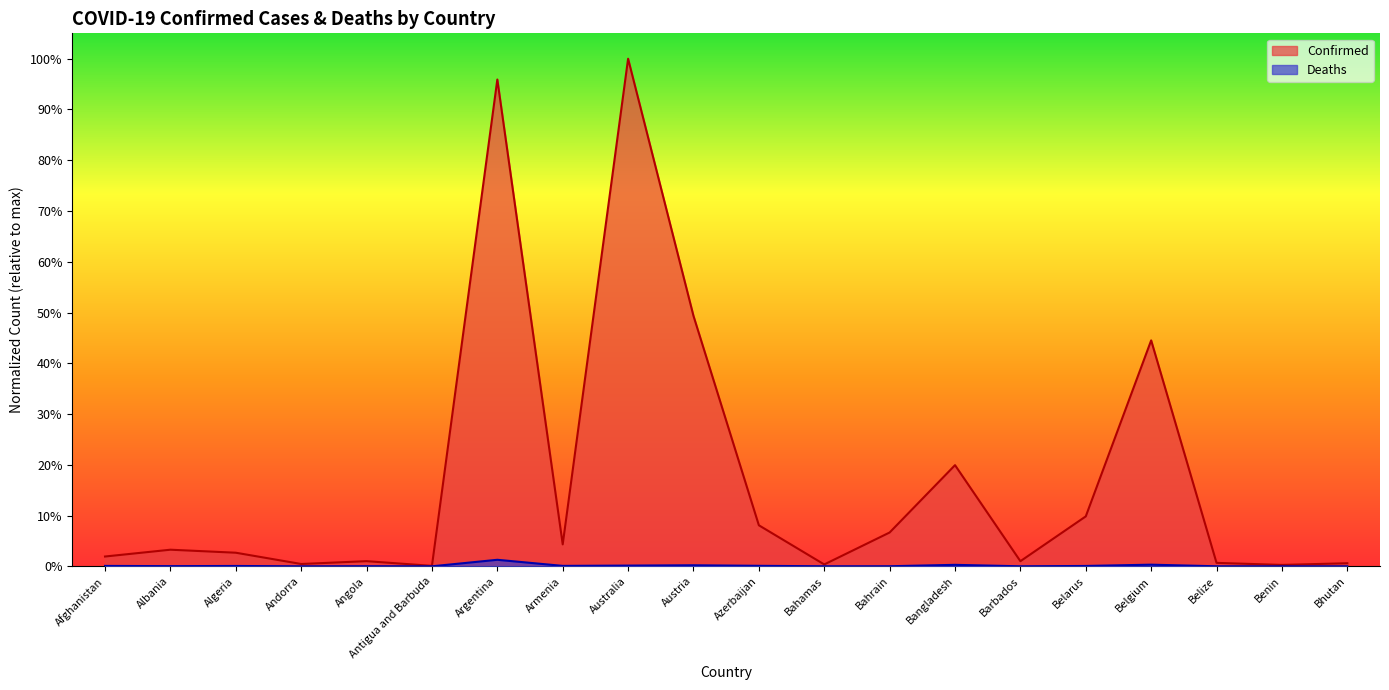

Which series changed the most between Belgium and Belize?

Confirmed